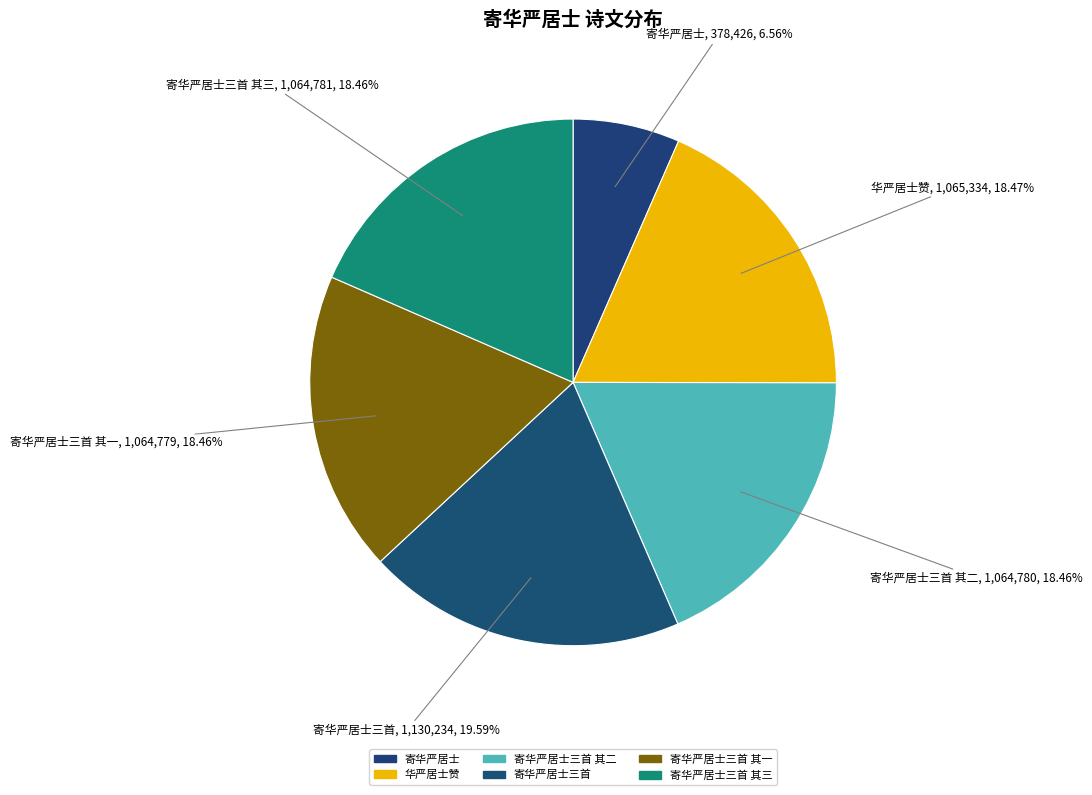

Does 寄华严居士 represent more than half of the total?

No